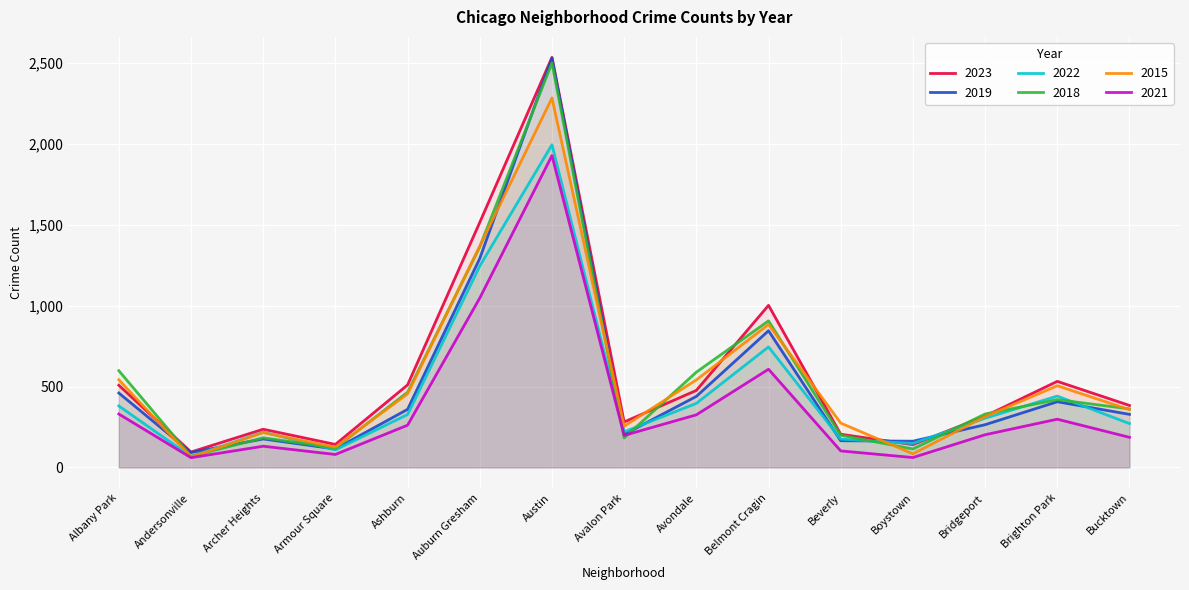

What is the difference between the 2022 values at Austin and Bridgeport?

1691